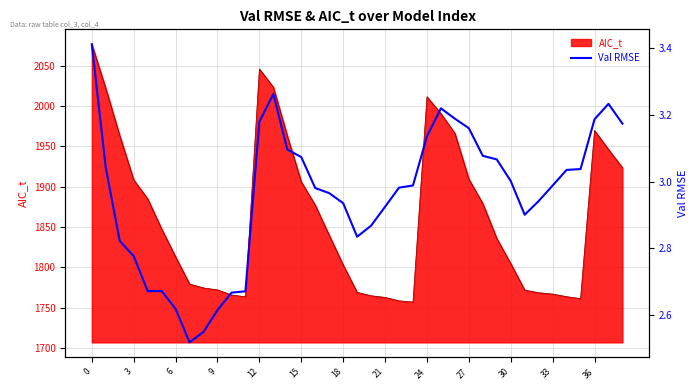

True or false: there are more than 0 points higher than both neighbors.

True